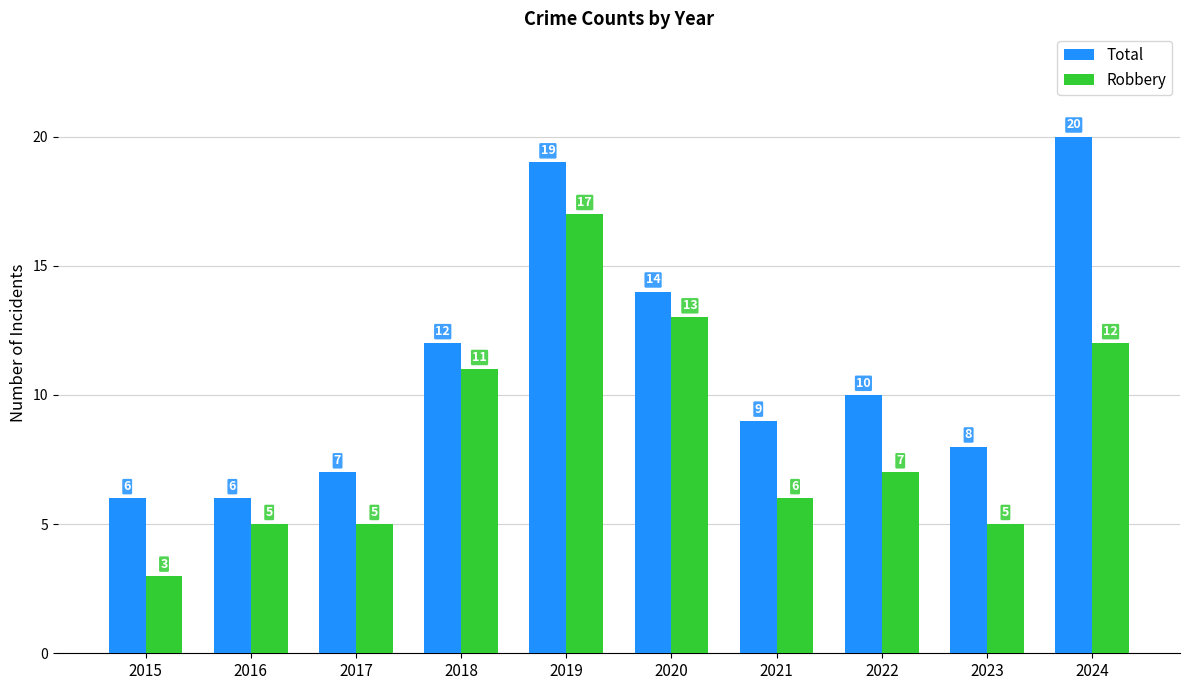

Where is Robbery nearest to the value 10?

2018